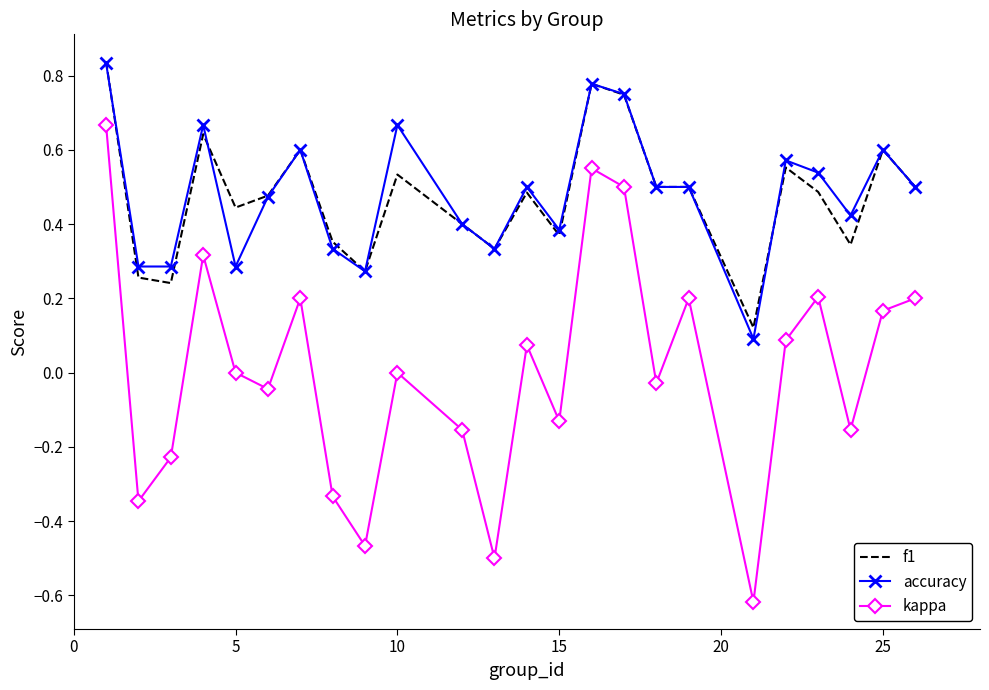

Which series has the widest spread of values?

kappa